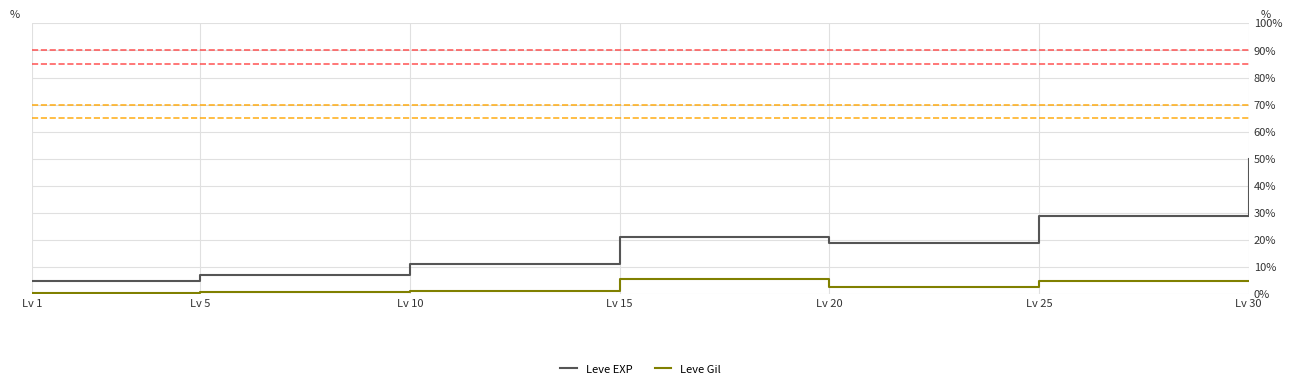

Rank the series by their maximum value, from highest to lowest.

Leve EXP, Leve Gil